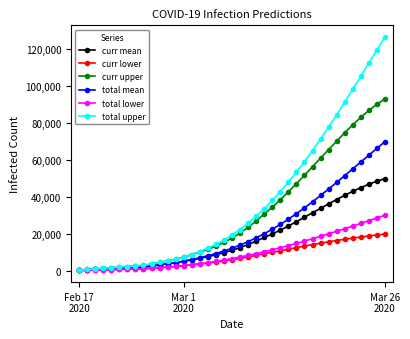

Which series has the largest total across all categories?

total upper